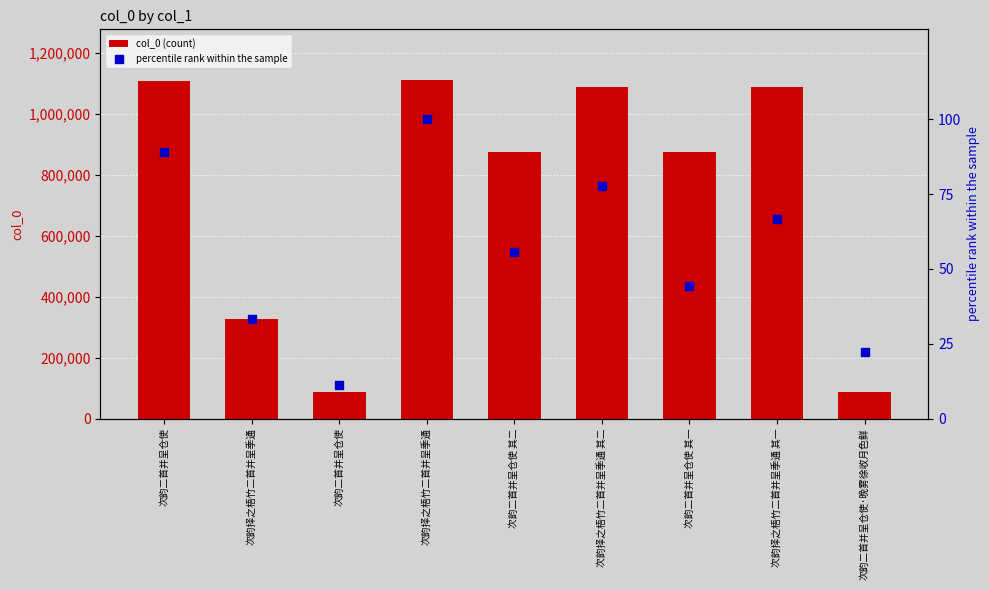

At how many categories does at least one series exceed 98110?

7